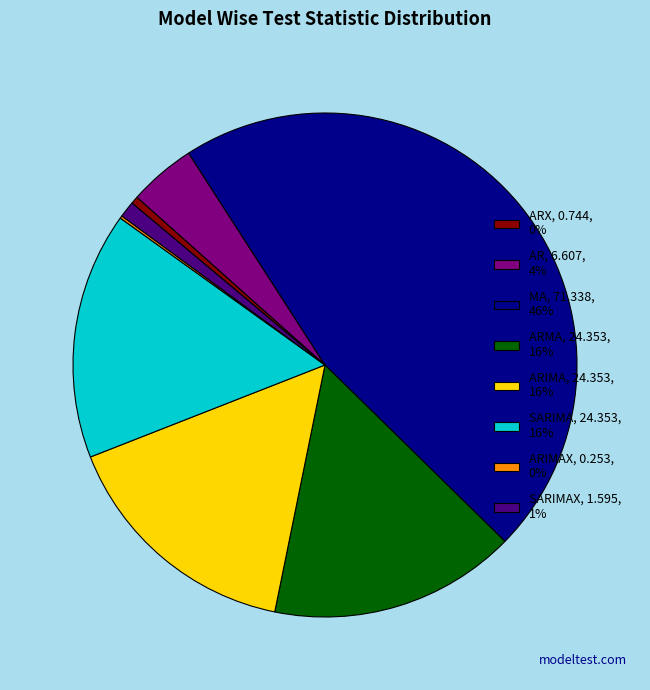

Is there a majority slice in this chart?

No